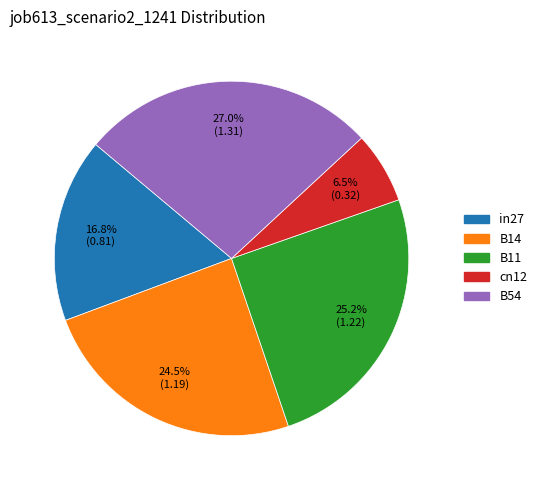

Is there any slice that represents more than half of the pie?

No